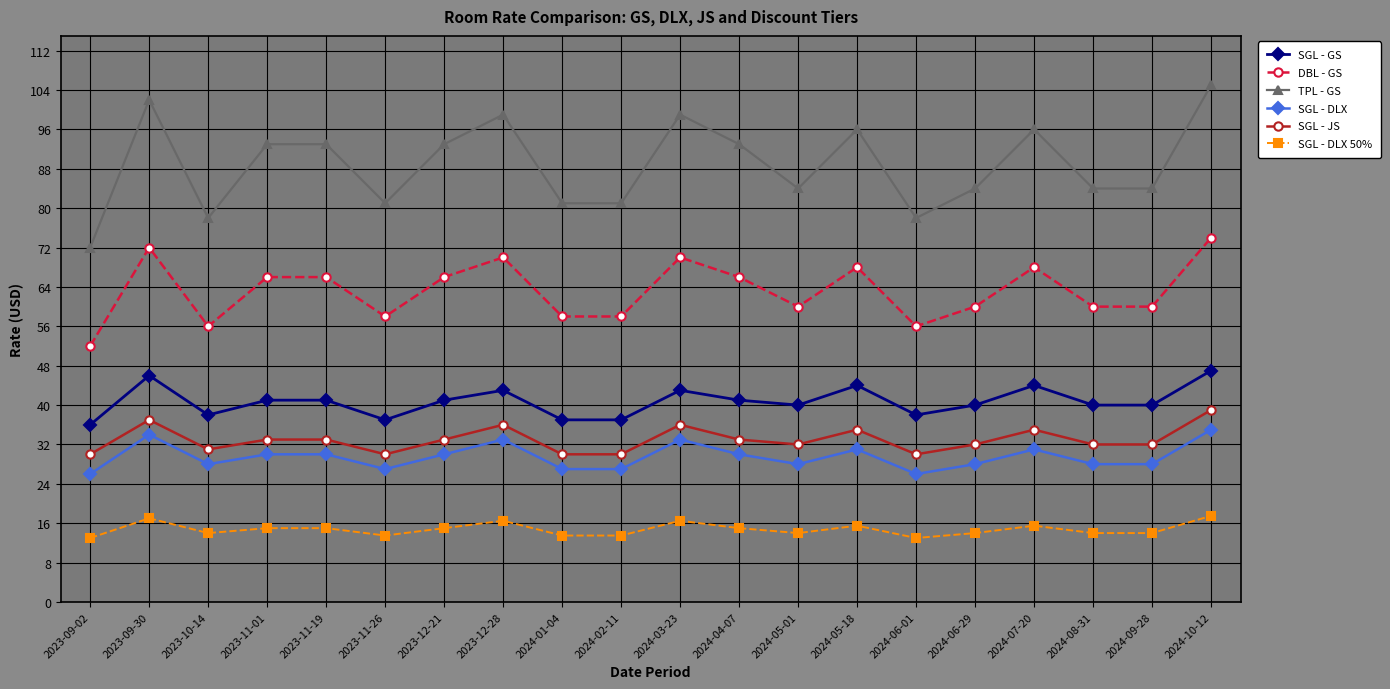

Where is the first local maximum for SGL - GS?

2023-09-30